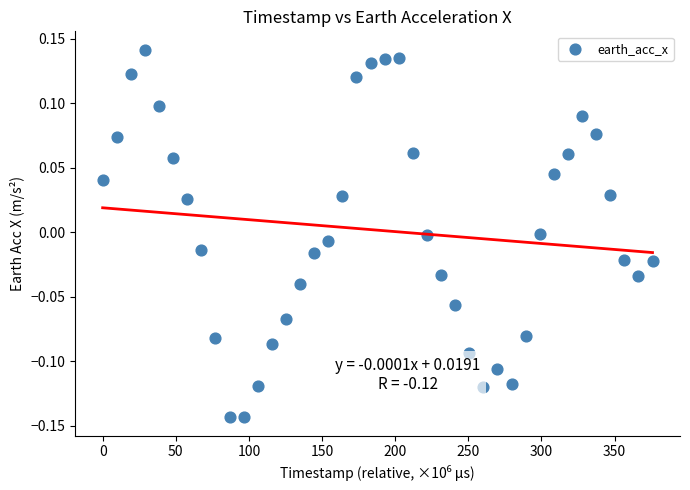

What is the range of Y values (max minus min)?

0.3